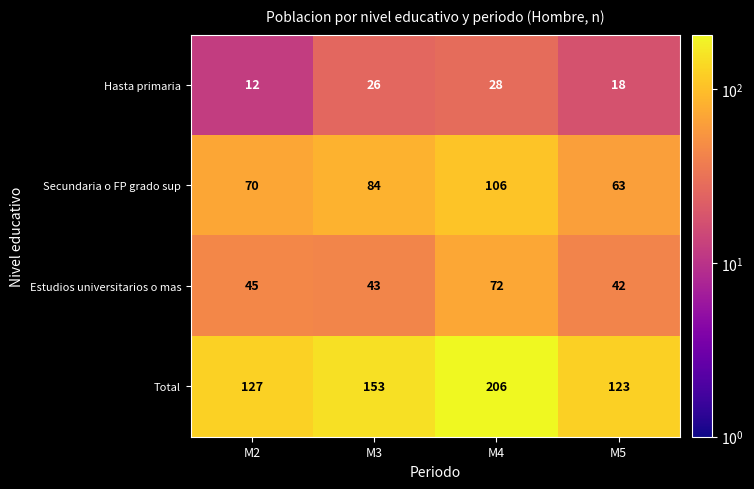

At M2, list the series in order from largest to smallest.

Total, Secundaria o FP grado sup, Estudios universitarios o mas, Hasta primaria